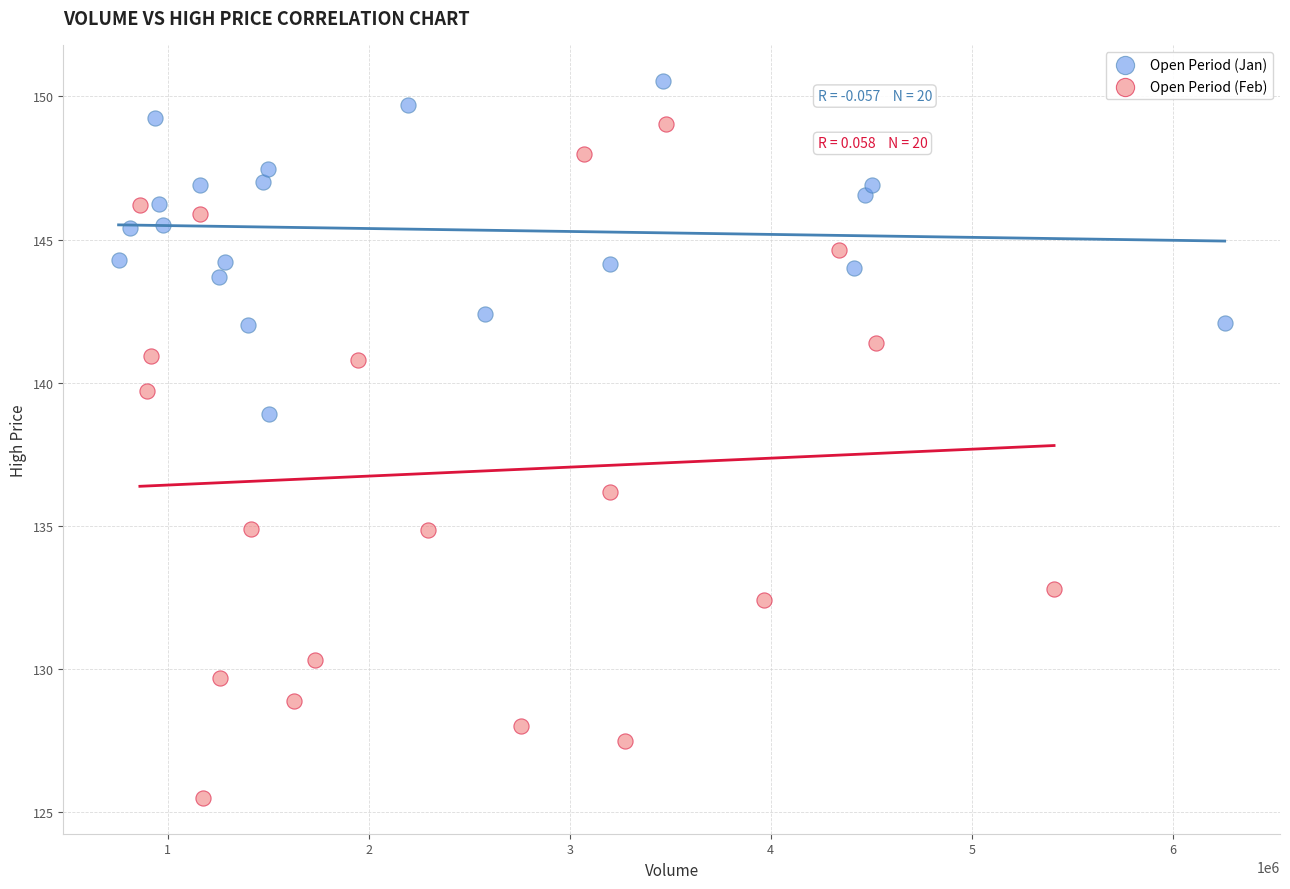

Which series reaches the minimum Y coordinate?

Open Period (Feb)